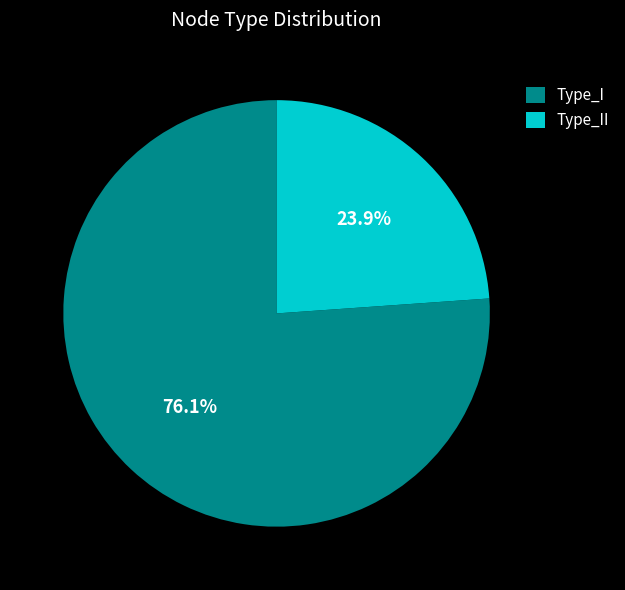

Is it true that Type_II is 24% of the pie?

True